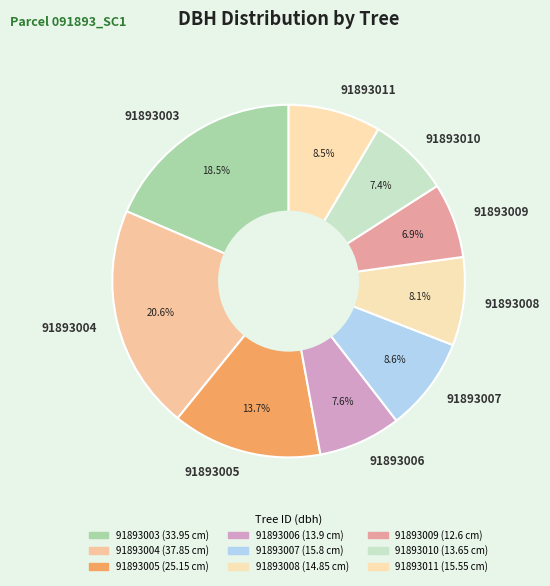

What percentage is the 91893010 slice, to the nearest percent?

7%